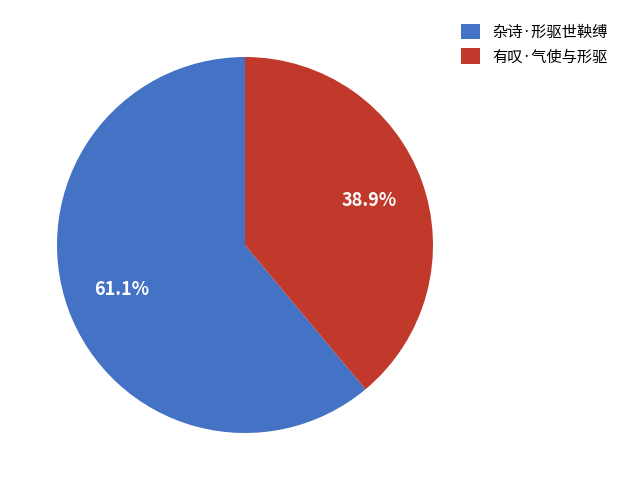

To the nearest percent, what percentage of the pie is 杂诗·形驱世鞅缚?

61%